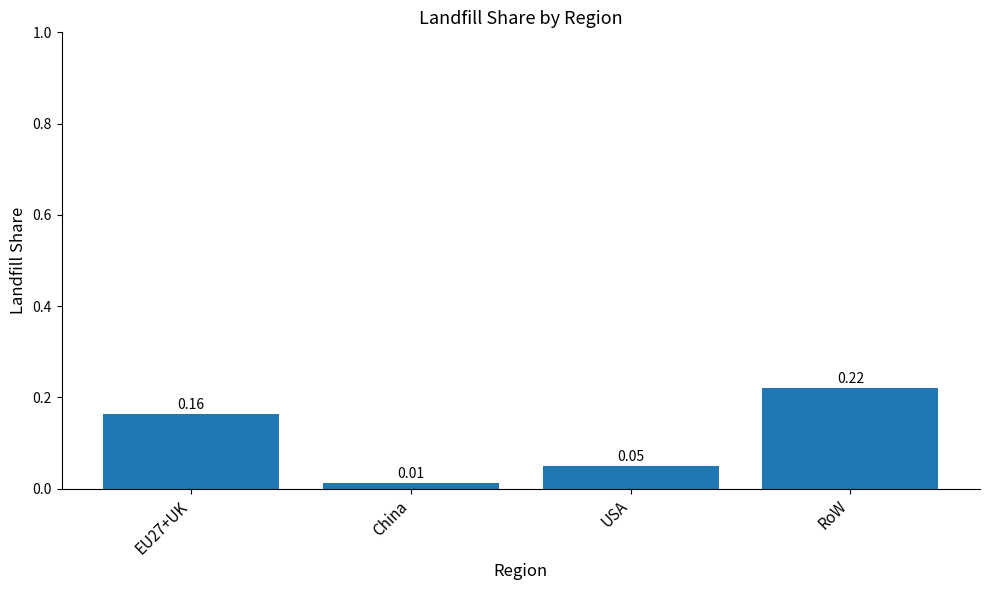

Rank the categories by value from lowest to highest.

China, USA, EU27+UK, RoW